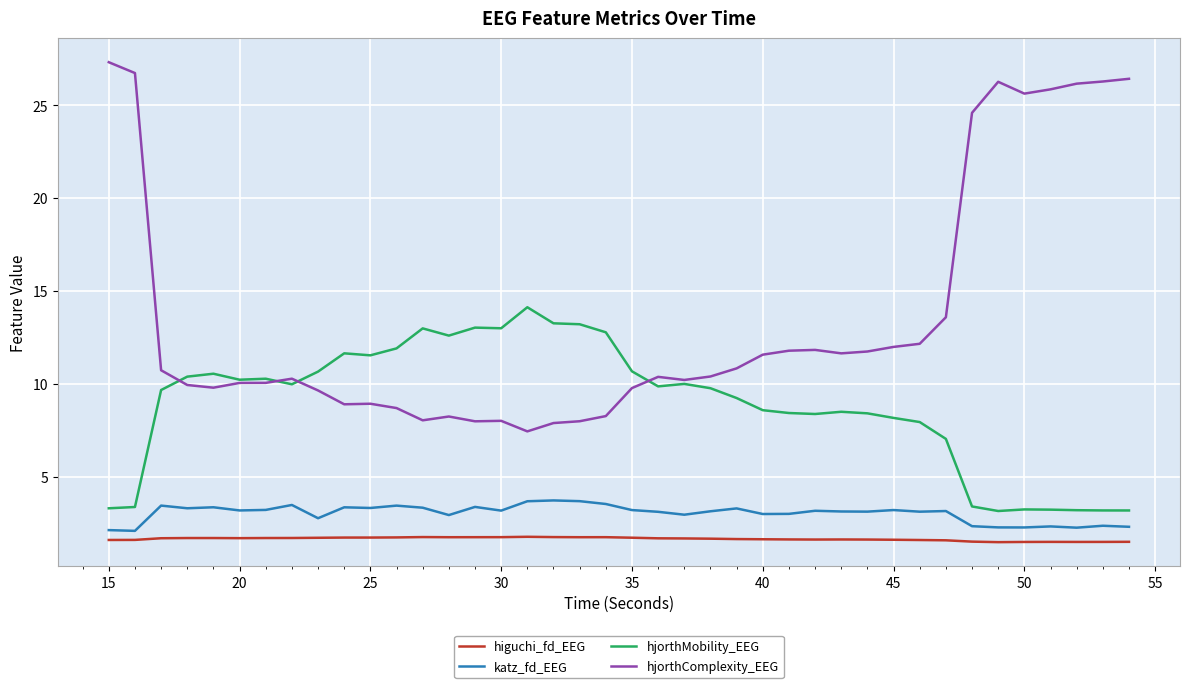

Which series has the largest range (max minus min)?

hjorthComplexity_EEG